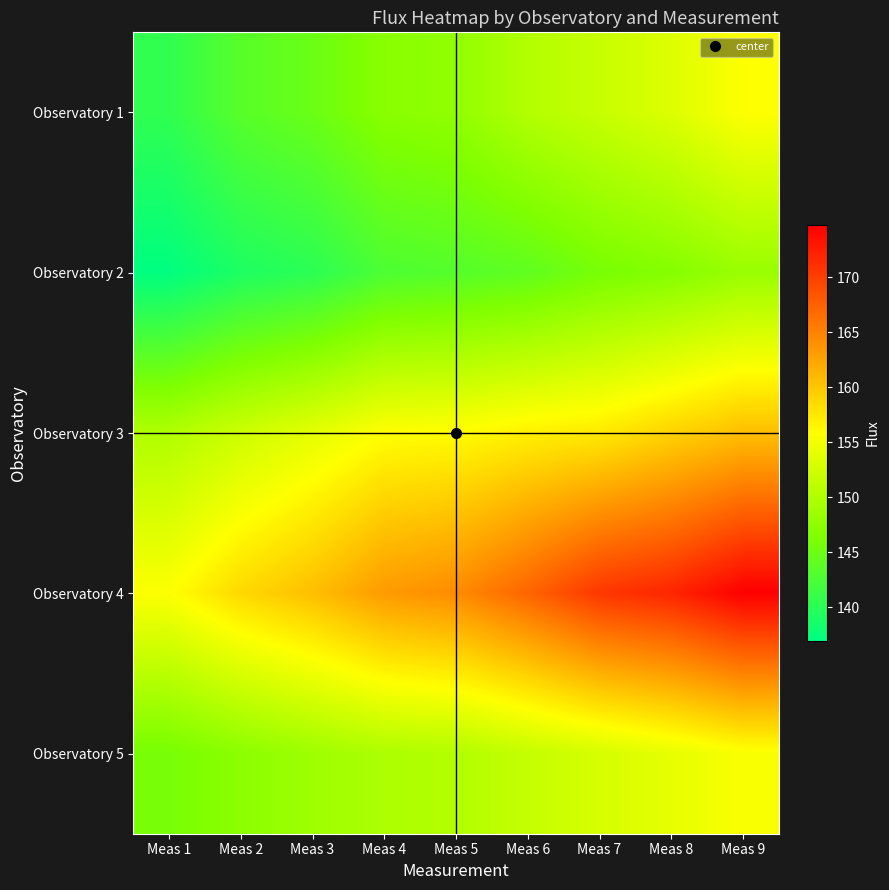

Which label corresponds to the largest value in the chart?

Meas 9